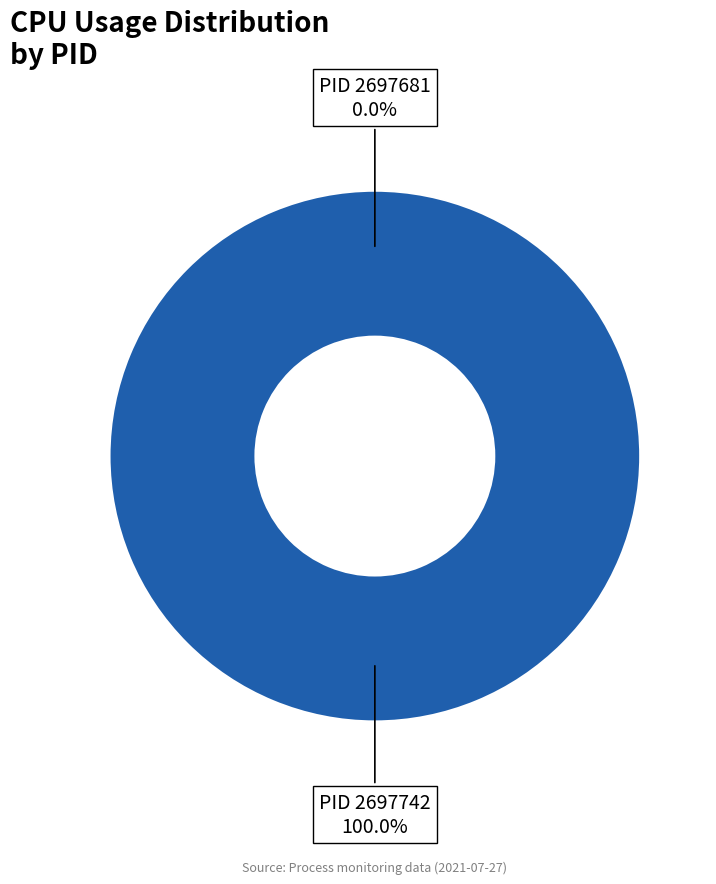

Rank the categories by value from highest to lowest.

2697742, 2697681